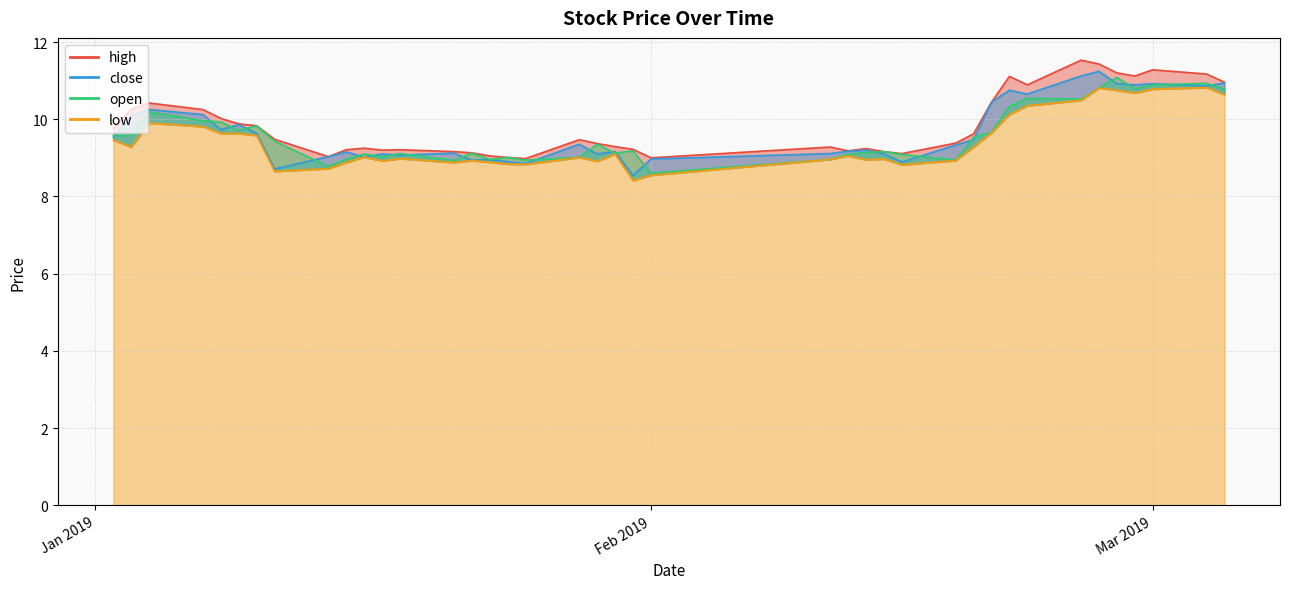

What is the approximate value of high at 2019-02-12?

9.2